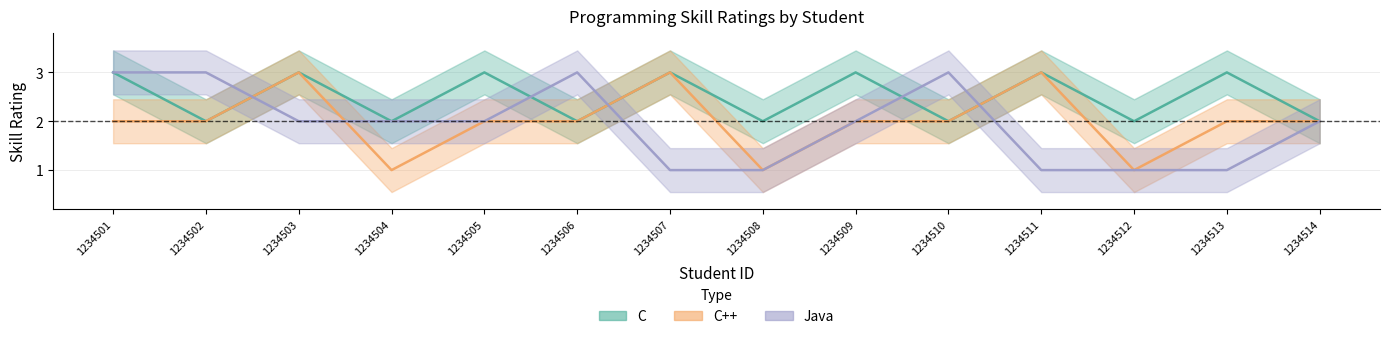

Count the number of categories in the chart.

14